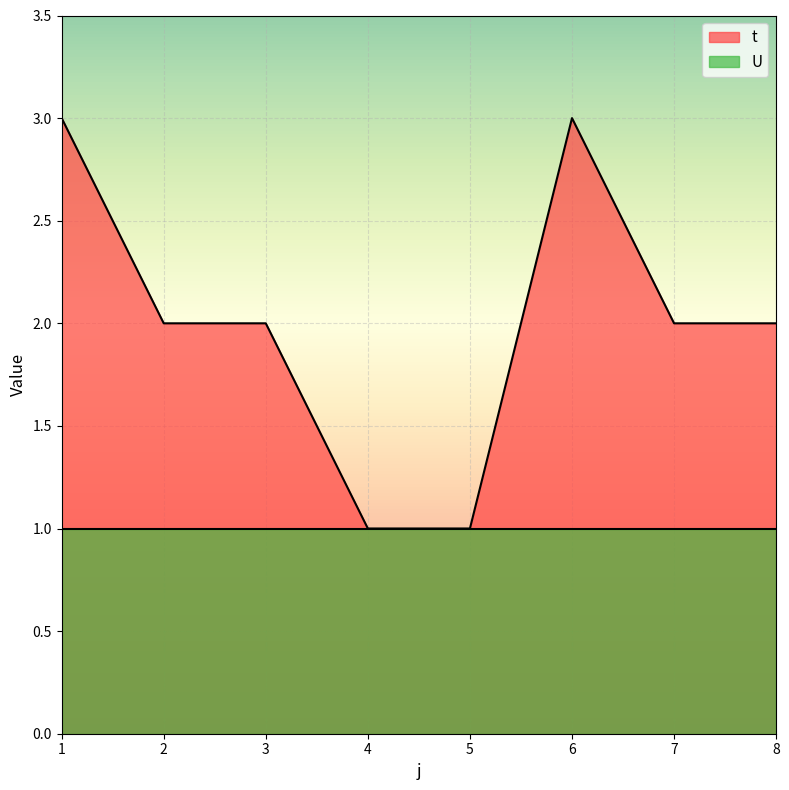

List the labels in order of value, smallest first.

4, 5, 2, 3, 7, 8, 1, 6